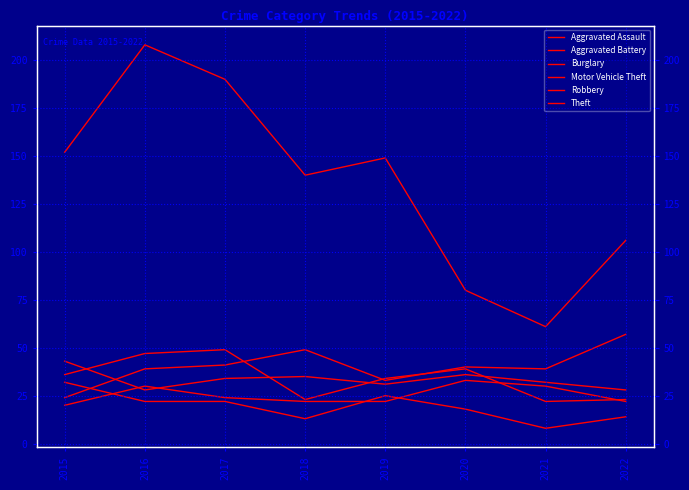

What is the sum of all Aggravated Assault values?

203